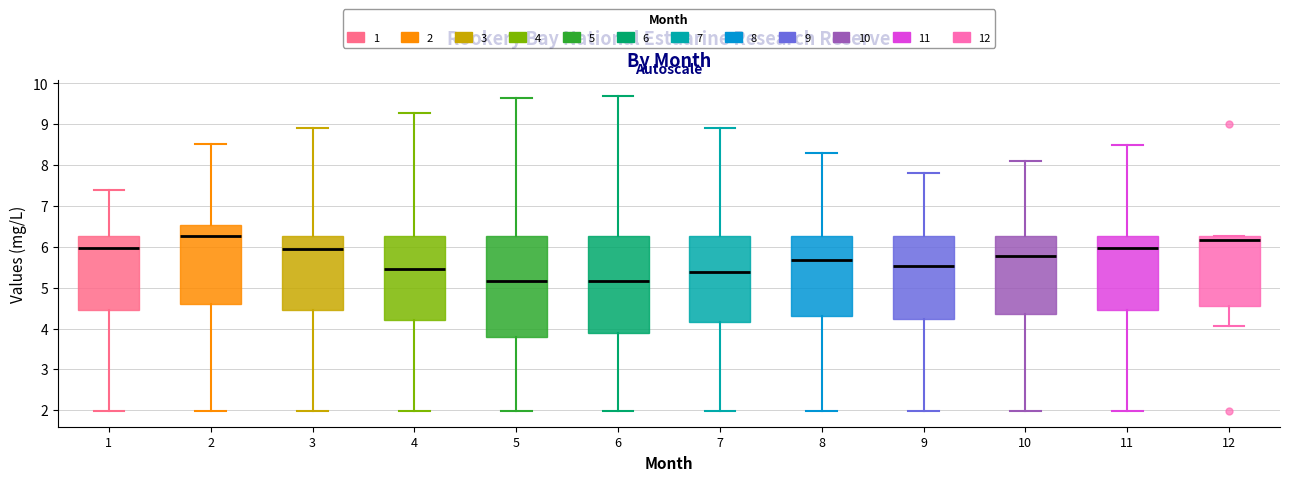

Reading left to right, transcribe this box plot: for each box, give where its median line is, the range the box spans, and where its two whiskers end, as read against the y-axis. The values are not printed on the chart, so give them approximately, as read against the axis.

1: median 6.0, box 4.5 to 6.3, whiskers 2.0 to 7.4
2: median 6.3, box 4.6 to 6.5, whiskers 2.0 to 8.5
3: median 5.9, box 4.5 to 6.3, whiskers 2.0 to 8.9
4: median 5.5, box 4.2 to 6.3, whiskers 2.0 to 9.3
5: median 5.2, box 3.8 to 6.3, whiskers 2.0 to 9.6
6: median 5.2, box 3.9 to 6.3, whiskers 2.0 to 9.7
7: median 5.4, box 4.2 to 6.3, whiskers 2.0 to 8.9
8: median 5.7, box 4.3 to 6.3, whiskers 2.0 to 8.3
9: median 5.5, box 4.2 to 6.3, whiskers 2.0 to 7.8
10: median 5.8, box 4.4 to 6.3, whiskers 2.0 to 8.1
11: median 6.0, box 4.5 to 6.3, whiskers 2.0 to 8.5
12: median 6.2, box 4.6 to 6.3, whiskers 4.1 to 6.3